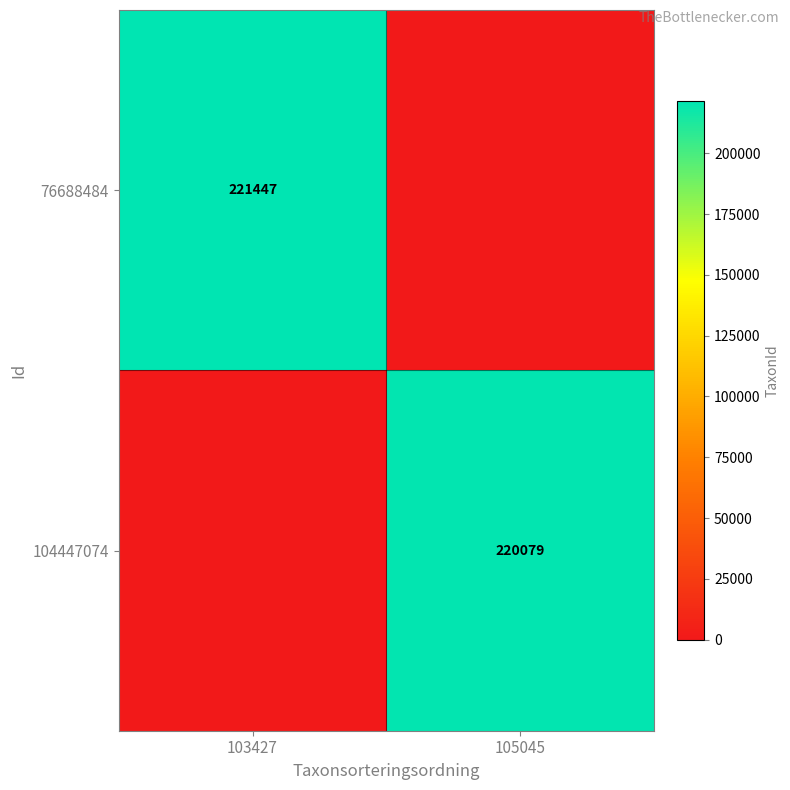

The 76688484 series shows 221447 at 103427. True or false?

True